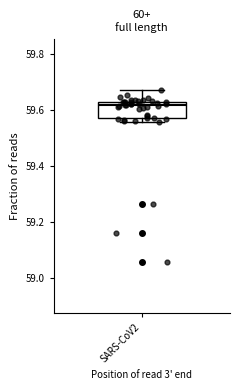

Read this box plot against the y-axis: the position of the median line, the range covered by the box, and the ends of both whiskers. The values are not printed on the chart, so give them approximately, as read against the axis.

median 59.62 (just below the box's upper edge), box 59.58 to 59.62, whiskers 59.56 to 59.68